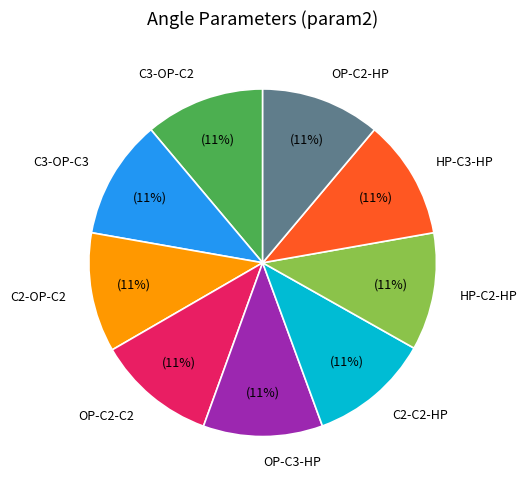

Is it true that HP-C3-HP is 22% of the pie?

False